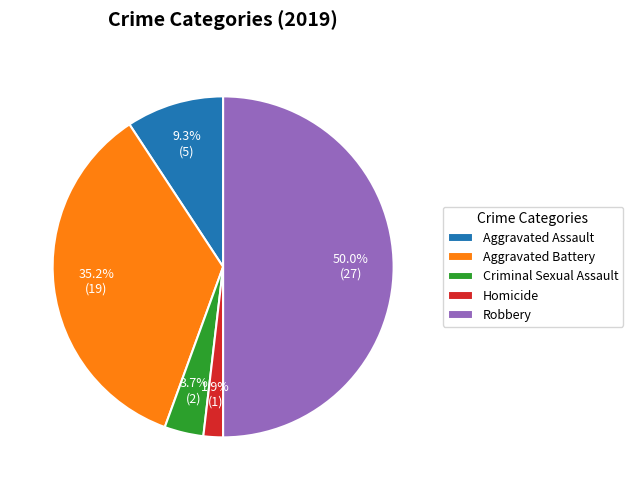

Which slice is the largest?

Robbery